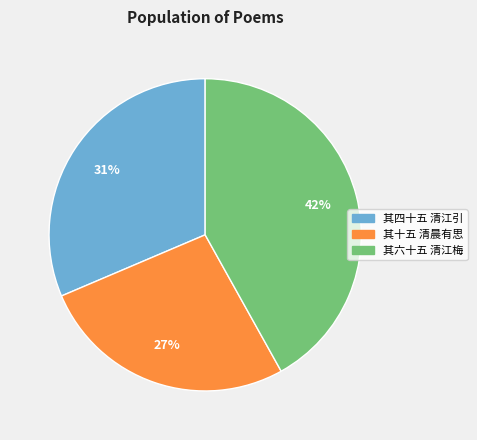

Does any single category account for the majority?

No